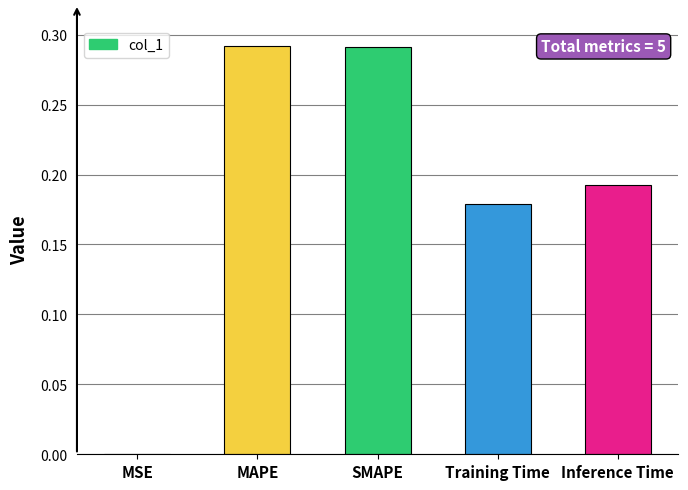

What is the sum of all values?

1.0